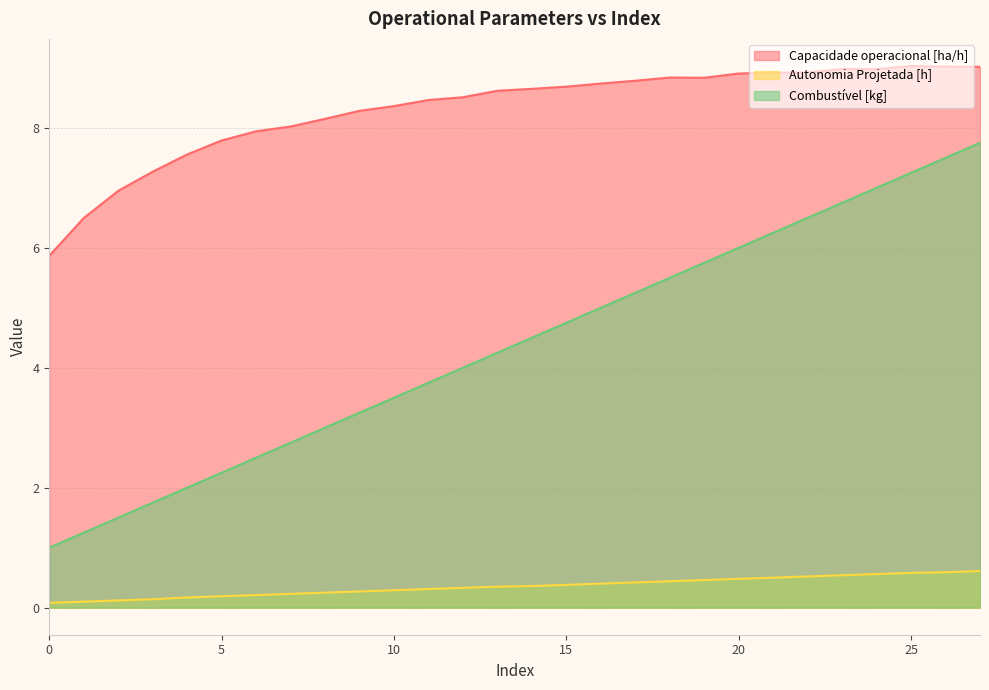

True or false: Autonomia Projetada [h] has more than 0 interior local peaks.

False